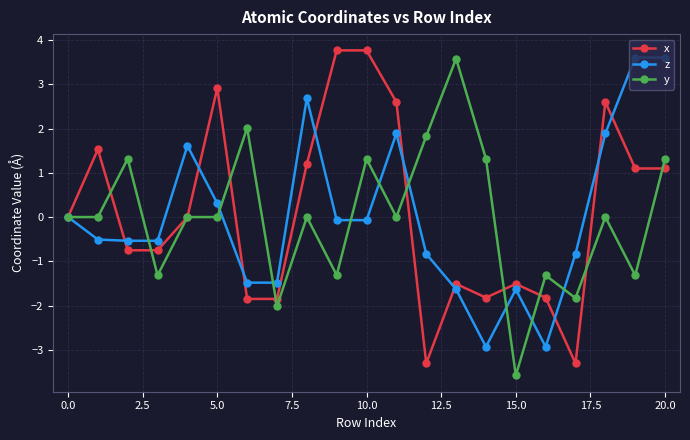

What is the highest value of the x series?

3.8